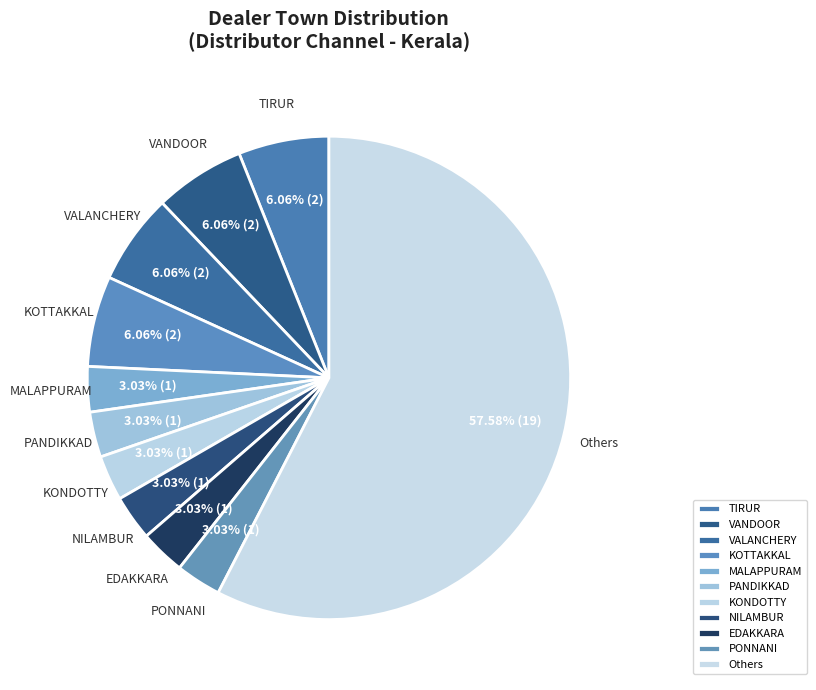

How many segments does this pie chart have?

11